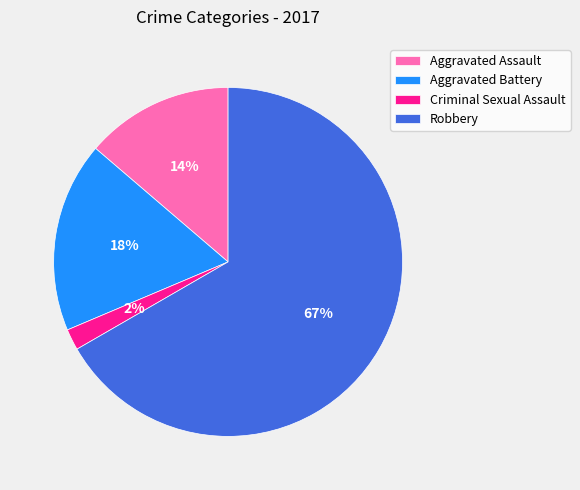

The Aggravated Battery slice represents 10% of the pie. True or false?

False